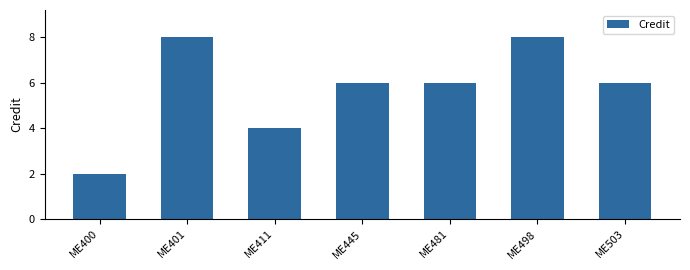

What is the change in value from ME401 to ME411?

-4